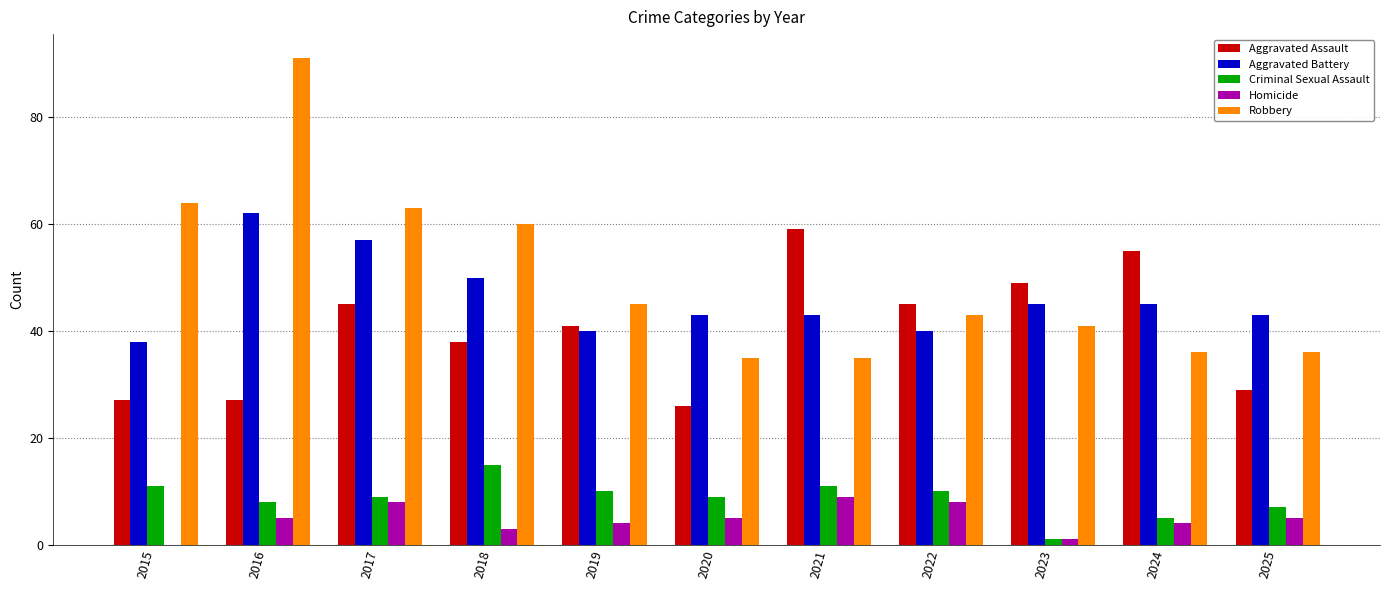

Reading right to left, extract all data points from this chart.

Aggravated Assault: 29	55	49	45	59	26	41	38	45	27	27
Aggravated Battery: 43	45	45	40	43	43	40	50	57	62	38
Criminal Sexual Assault: 7	5	1	10	11	9	10	15	9	8	11
Homicide: 5	4	1	8	9	5	4	3	8	5	0
Robbery: 36	36	41	43	35	35	45	60	63	91	64